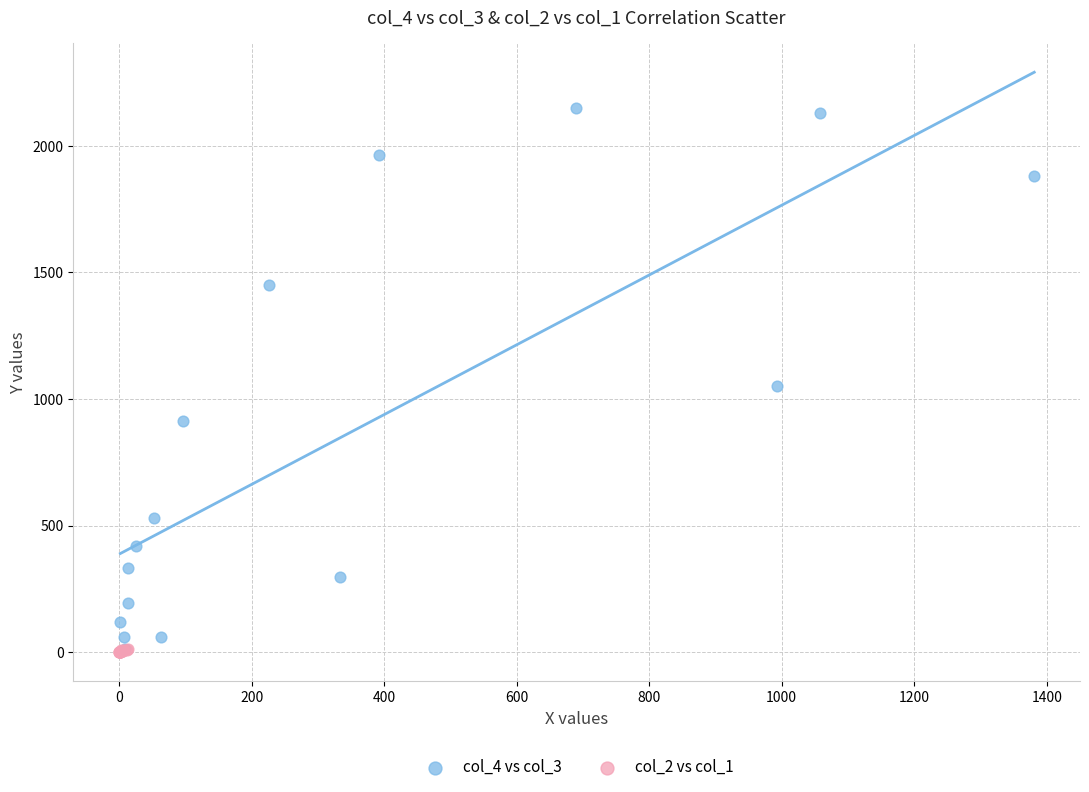

Which series has the widest spread of Y values?

col_4 vs col_3